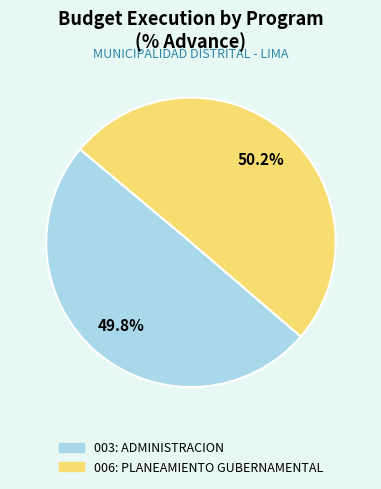

To the nearest percent, what is the average slice percentage?

50%